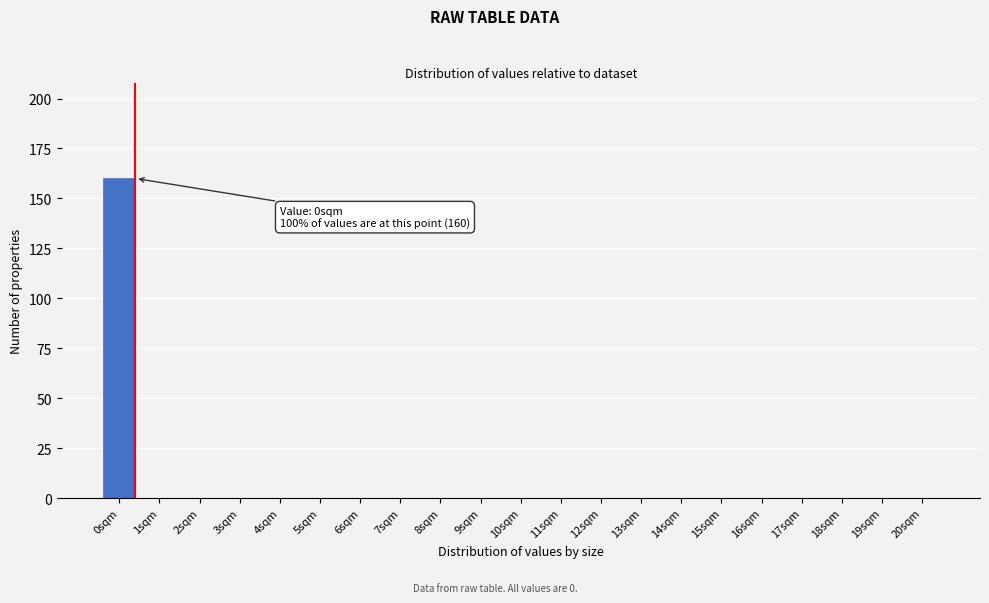

Reading left to right, list all the values displayed in this chart.

0sqm=160	1sqm=0	2sqm=0	3sqm=0	4sqm=0	5sqm=0	6sqm=0	7sqm=0	8sqm=0	9sqm=0	10sqm=0	11sqm=0	12sqm=0	13sqm=0	14sqm=0	15sqm=0	16sqm=0	17sqm=0	18sqm=0	19sqm=0	20sqm=0